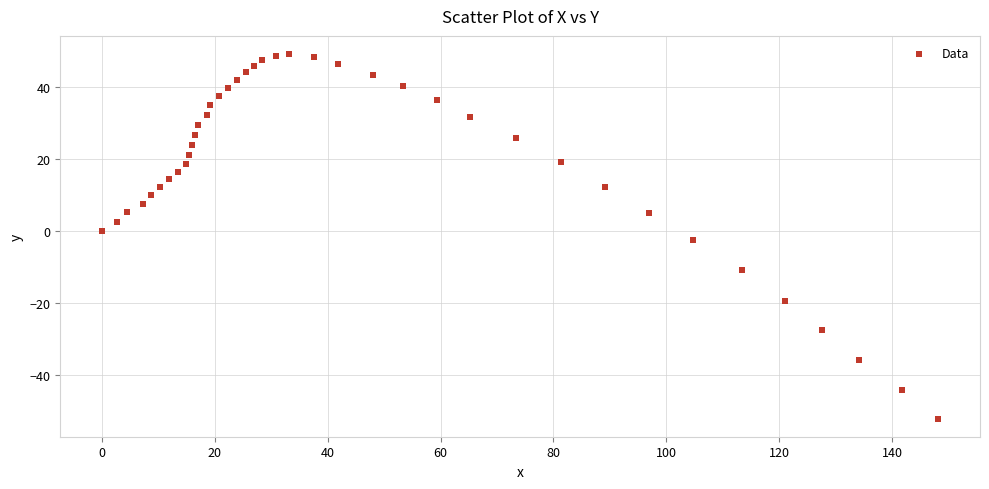

What is the range of Y values (max minus min)?

101.1